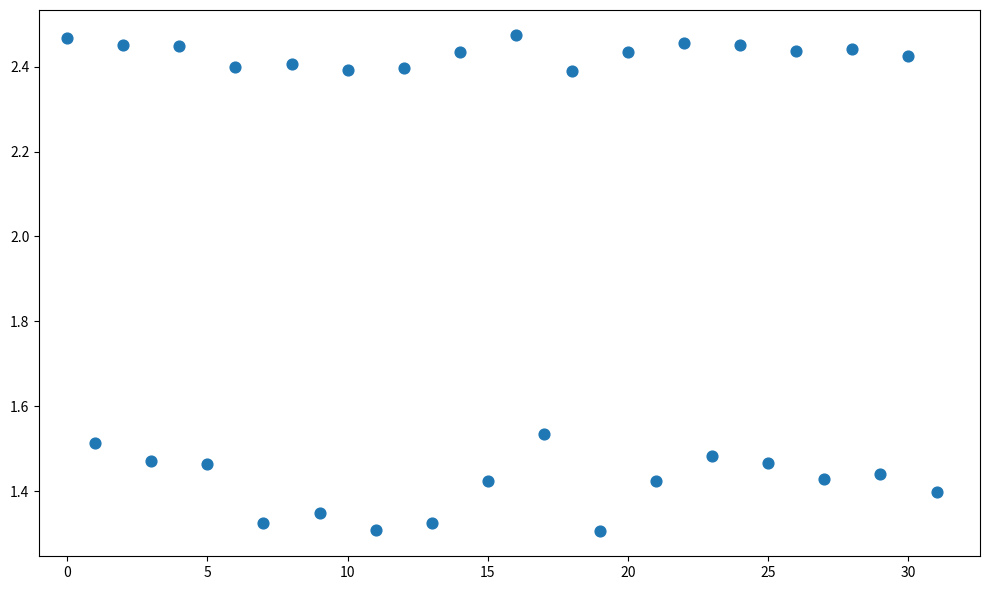

What is the range of Y values (max minus min)?

1.2